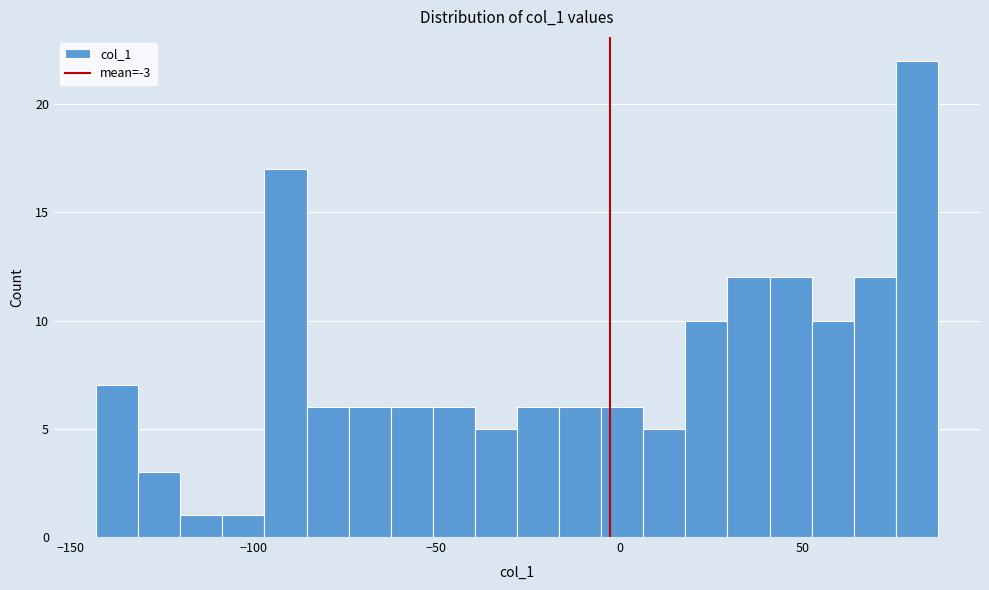

Read against the x-axis, roughly where is the centre of the tallest bar?

80